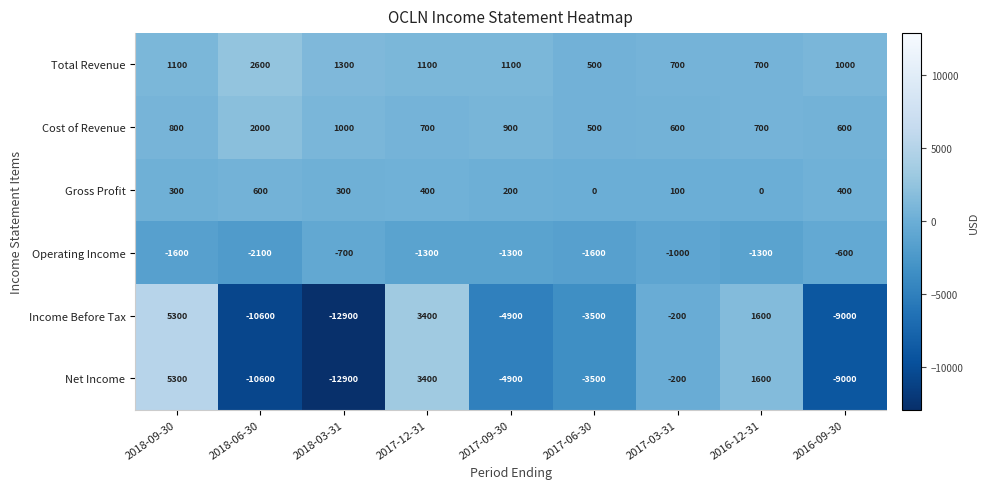

Is it true that Income Before Tax equals -3850 at 2018-03-31?

False